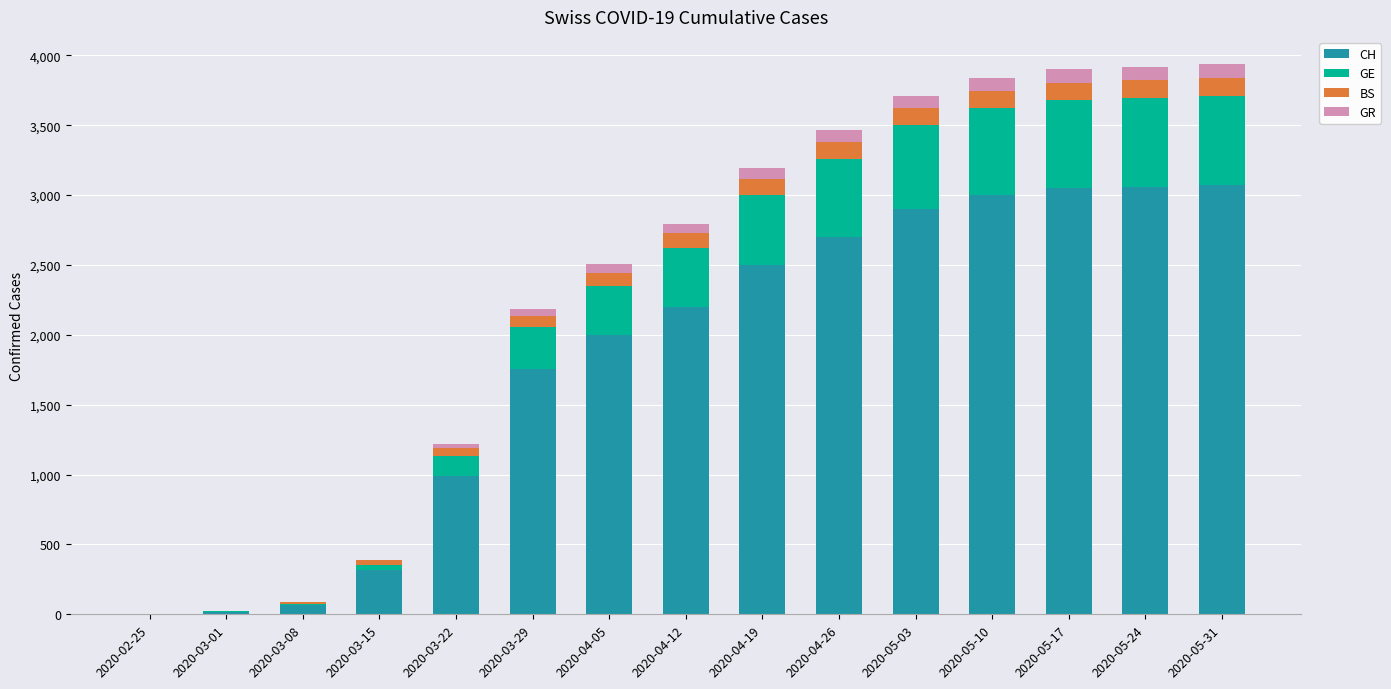

What are all the series names shown in the legend?

CH, GE, BS, GR